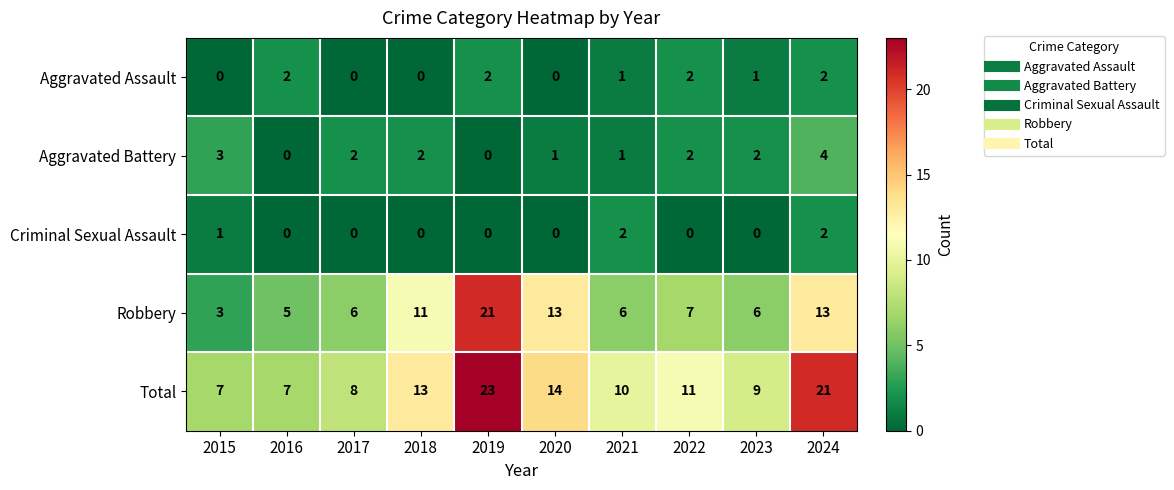

How many data points does each series have?

10